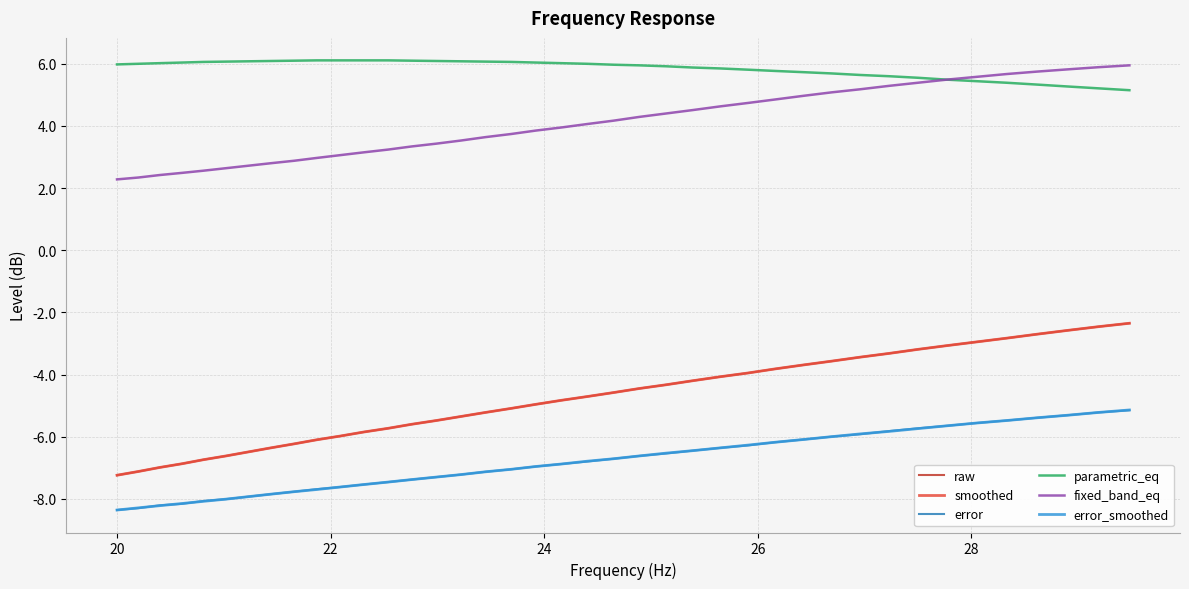

Does the chart have visible grid lines?

Yes